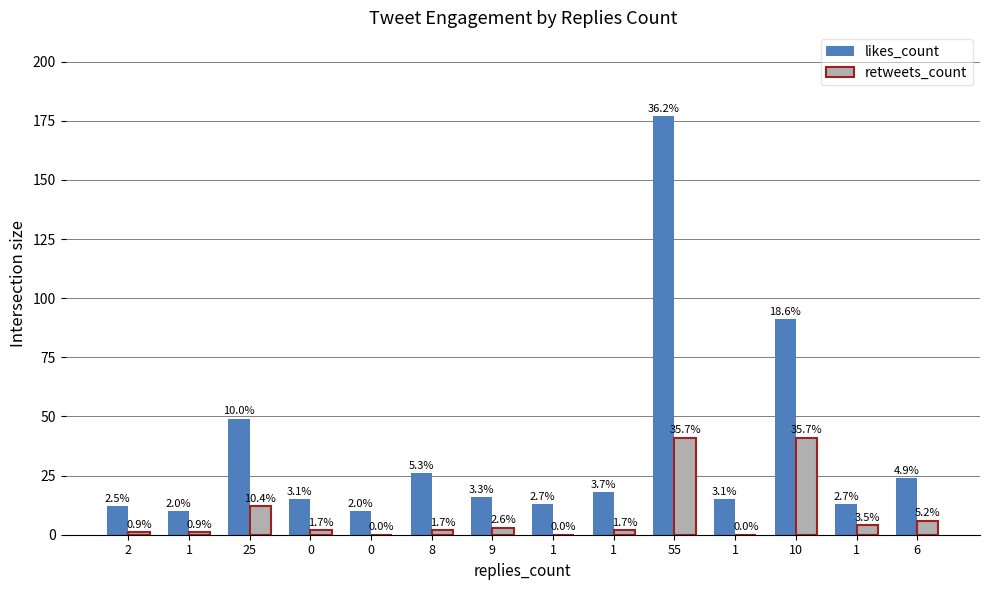

Are the bars grouped side by side (vs. stacked)?

Yes